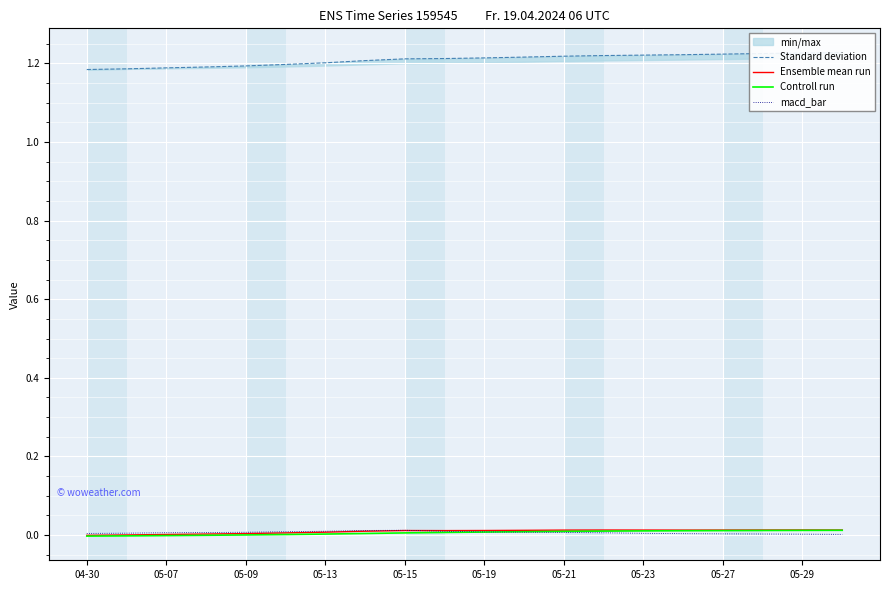

True or false: Ensemble mean run has a value of 0.0 at 05-07.

False